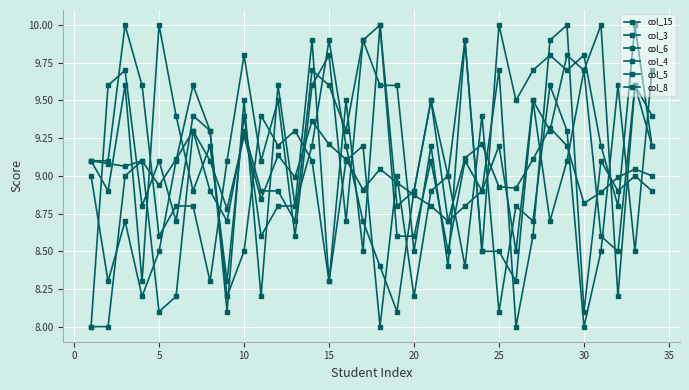

How many lines are shown in the chart?

6